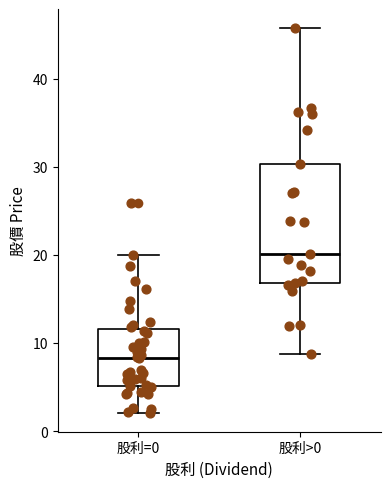

Which box has the lowest median line?

股利=0